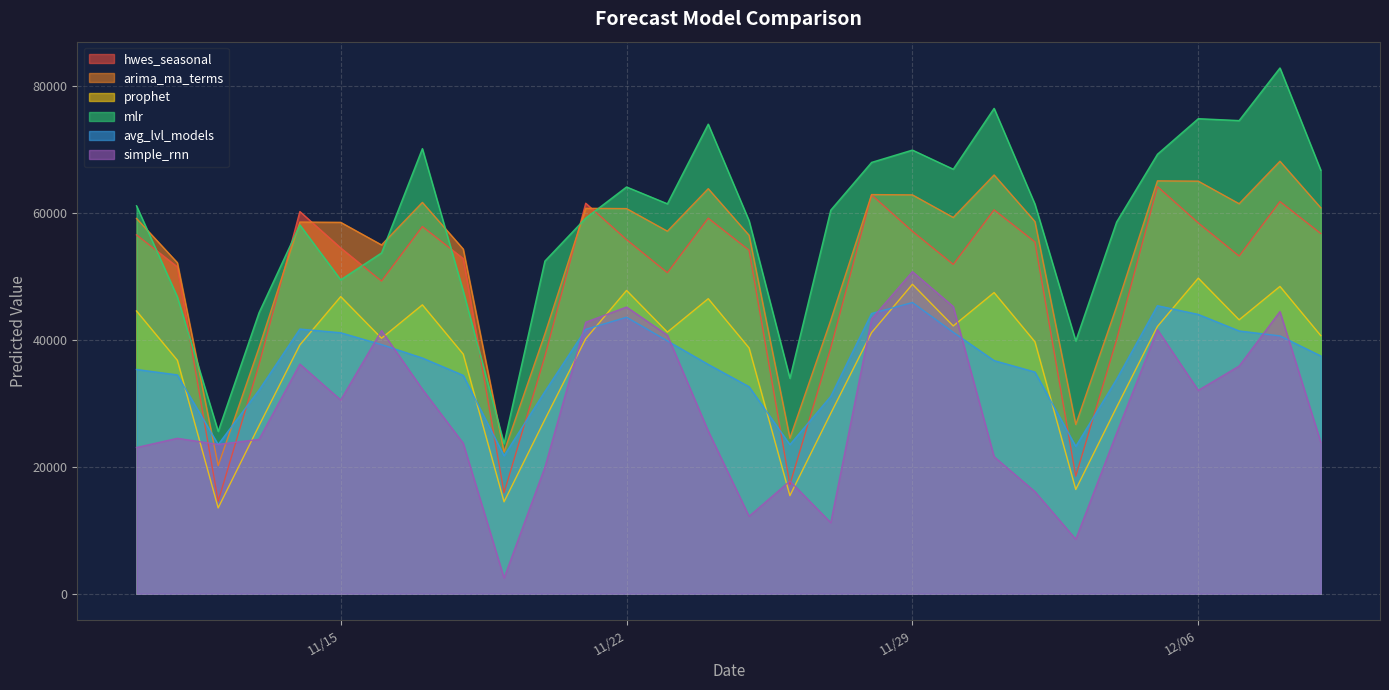

Where does the simple_rnn series first go above 25627?

2011-11-14